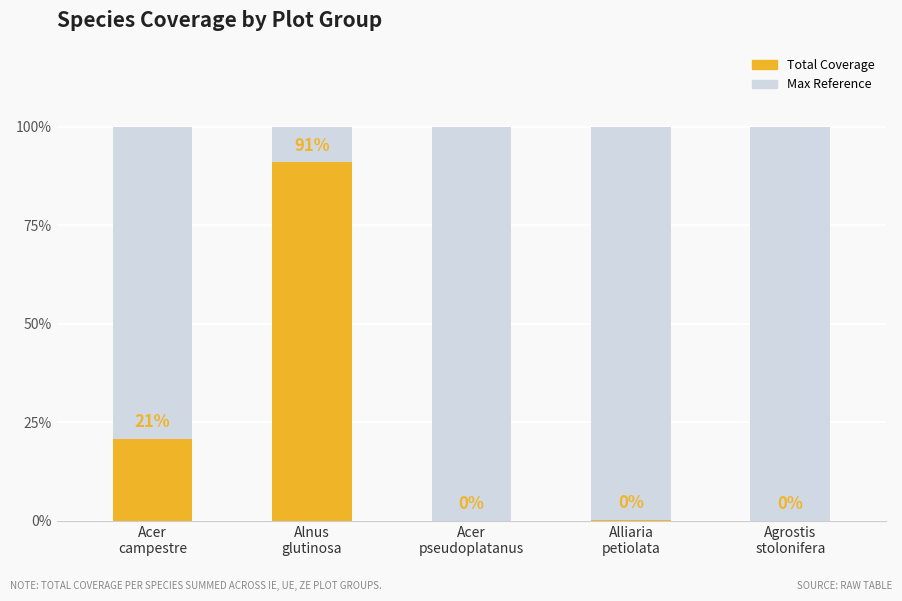

Count the number of categories in the chart.

5